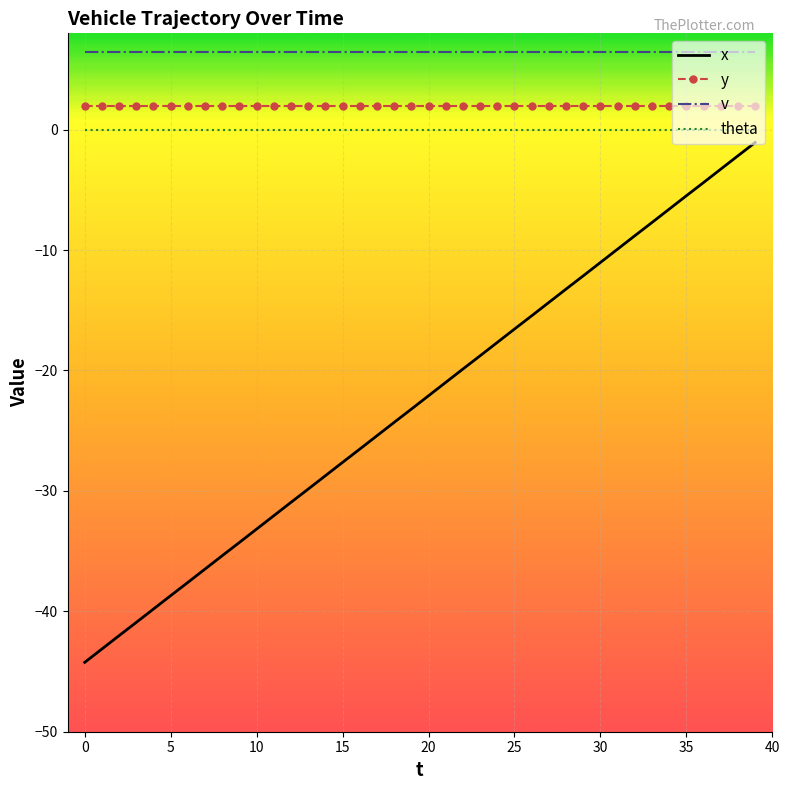

Which series has the largest total across all categories?

v